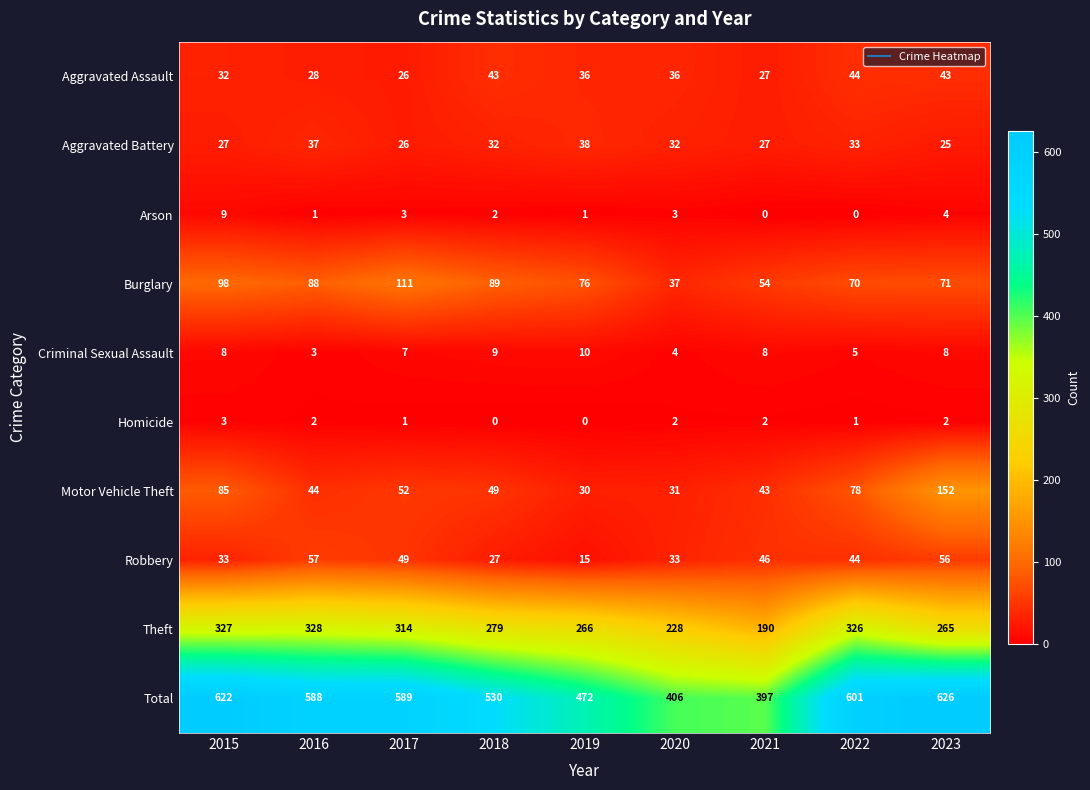

What is the difference between the maximum and minimum values in the Aggravated Battery series?

13